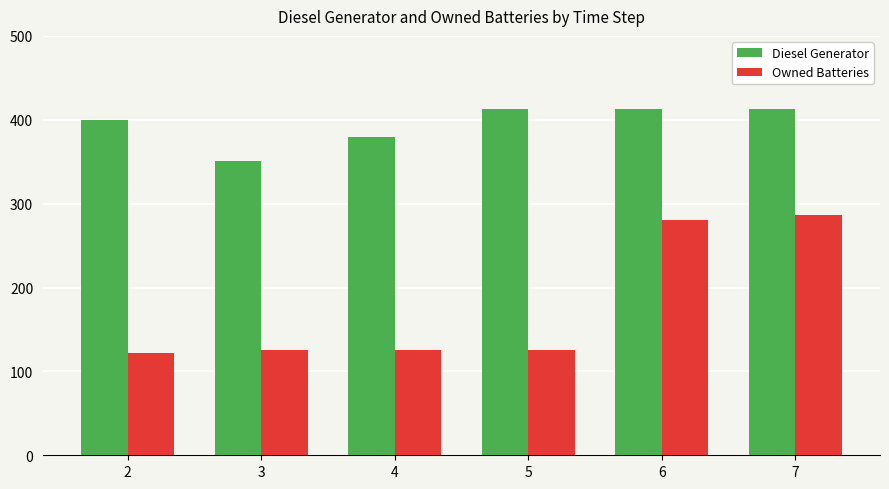

Count the number of data series in this chart.

2